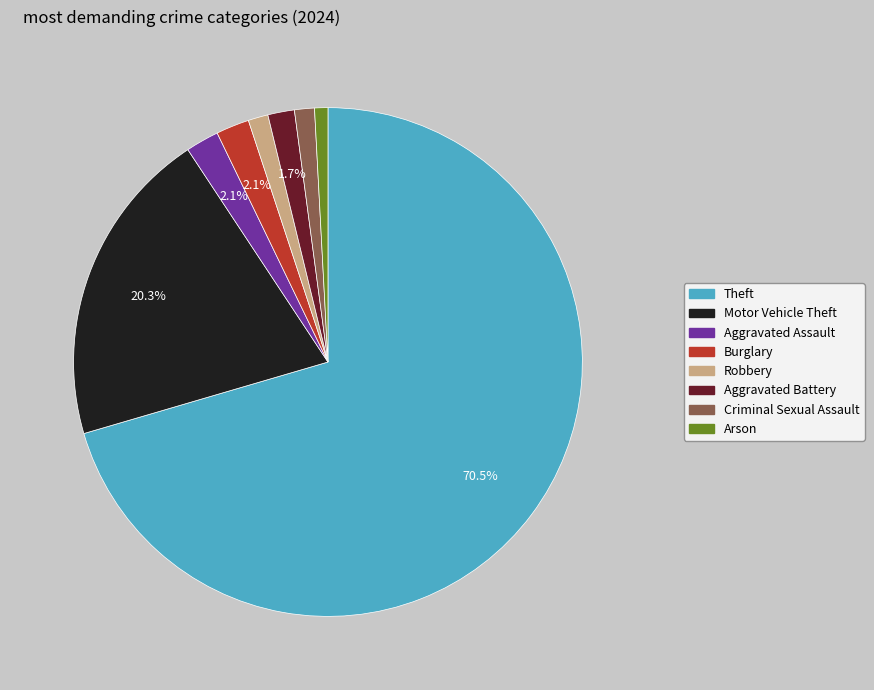

How many slices are in this pie chart?

8